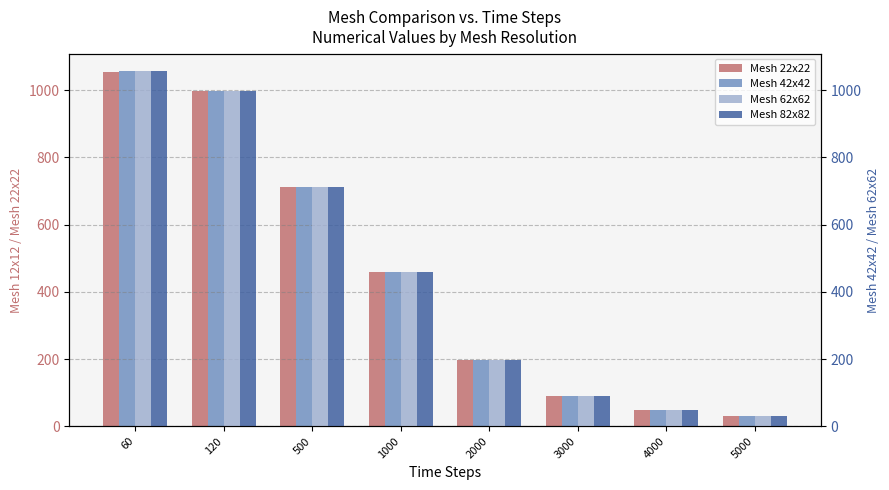

What is the difference between the highest and lowest values at 120?

0.4